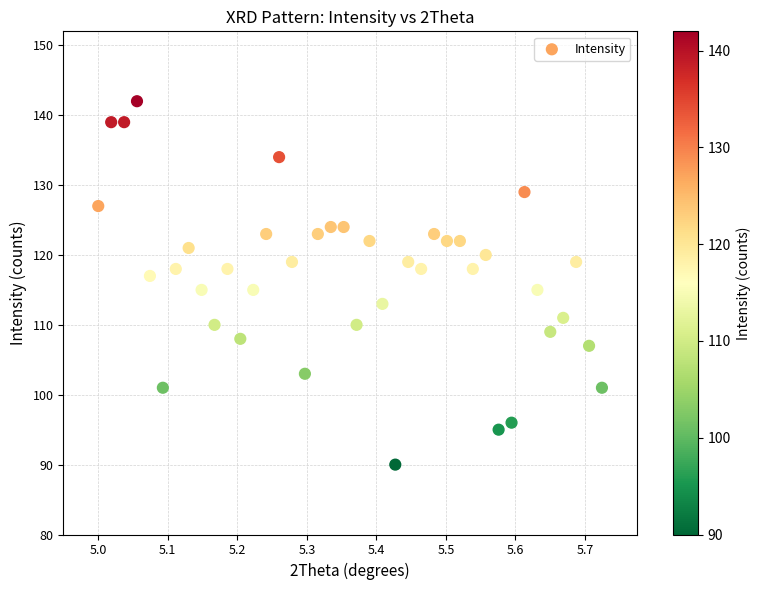

What is the range of Y values (max minus min)?

52